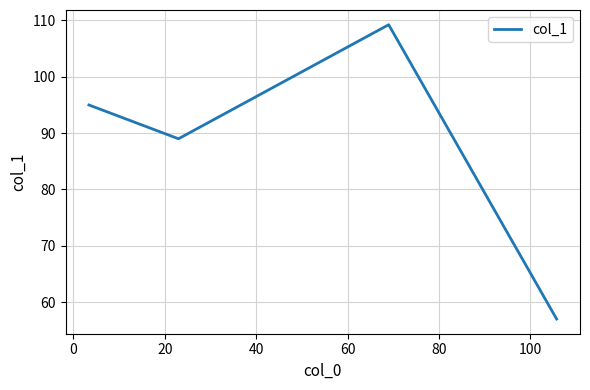

How many series are shown in this chart?

1